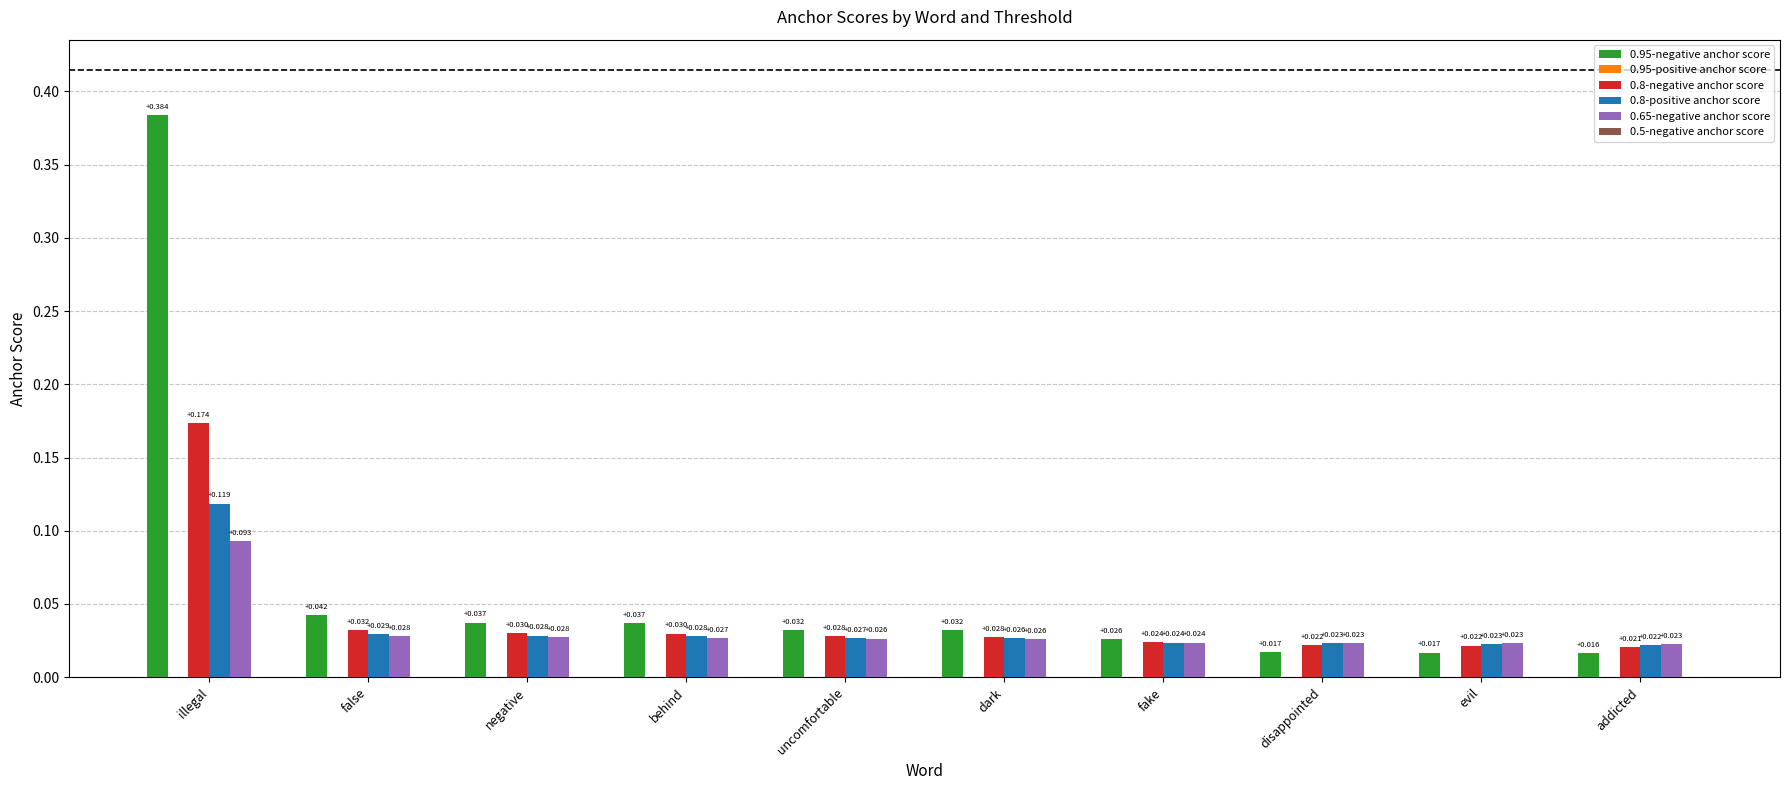

Is the value of 0.8-negative anchor score at dark greater than the value of 0.95-negative anchor score at evil?

Yes